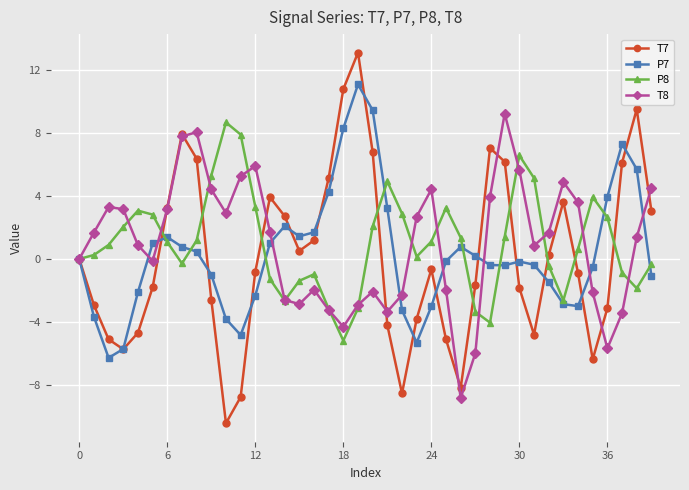

True or false: P8 has more than 1 points higher than both neighbors.

True